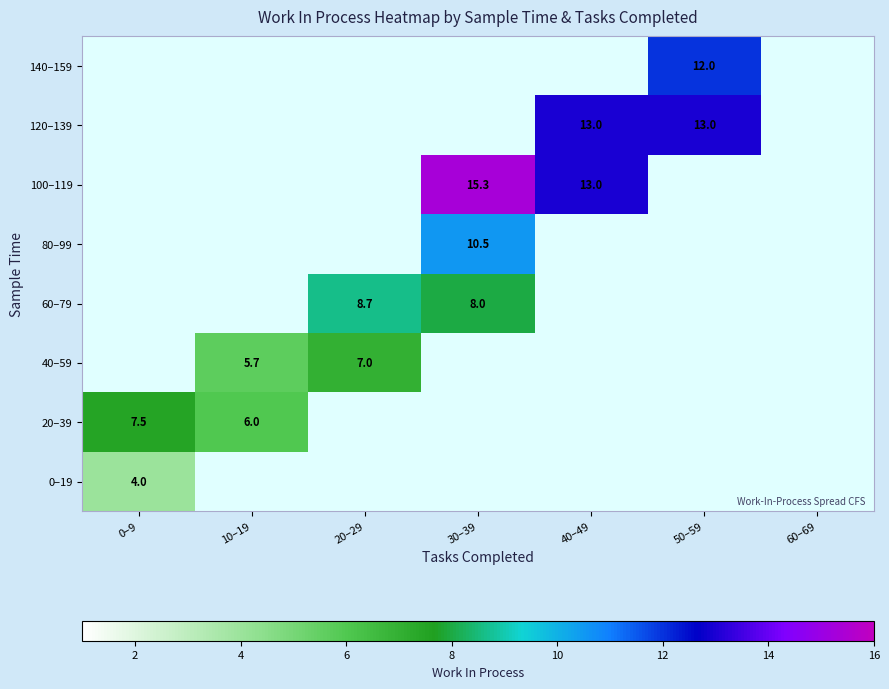

The 100–119 series shows 15.3 at 30–39. True or false?

True